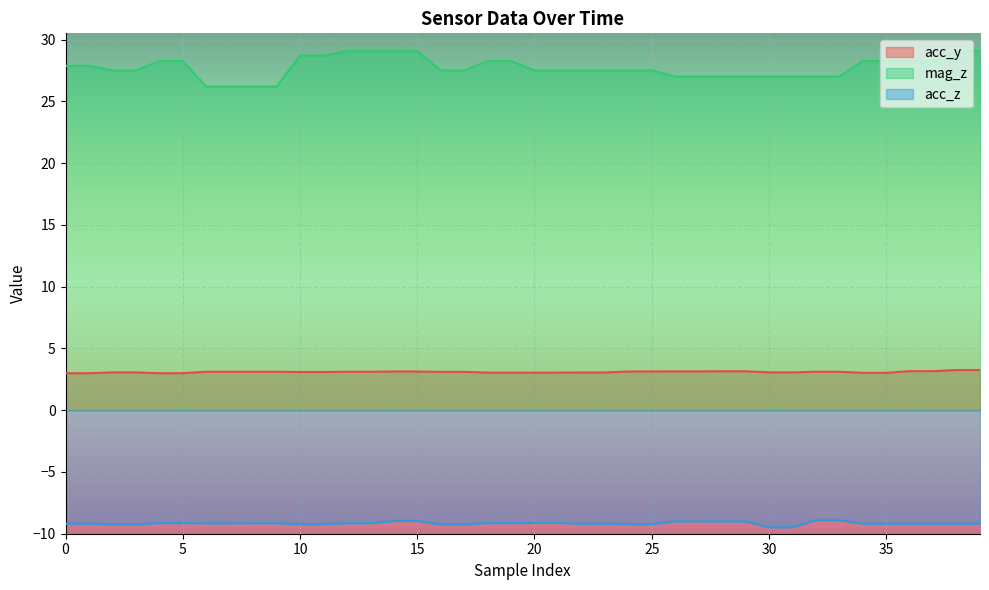

What is the difference between the maximum and minimum values in the acc_y series?

0.3